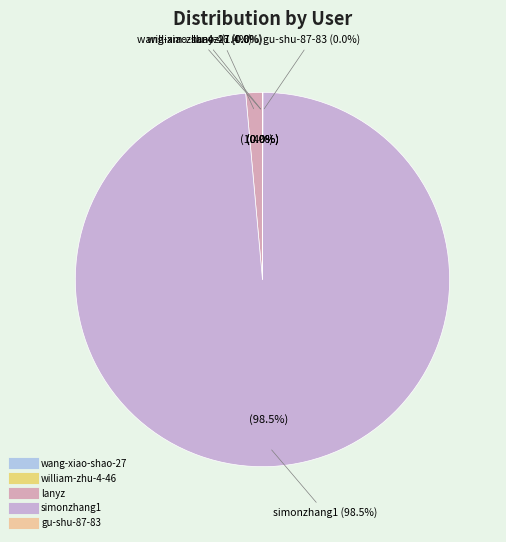

To the nearest percent, what is the difference between the largest and smallest slice percentages?

99%